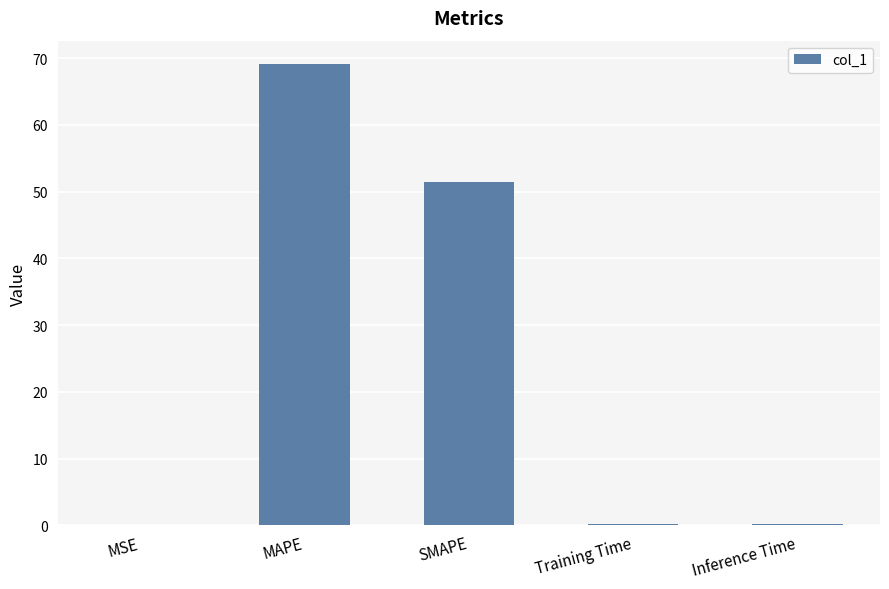

What is the maximum value shown in the chart?

69.2